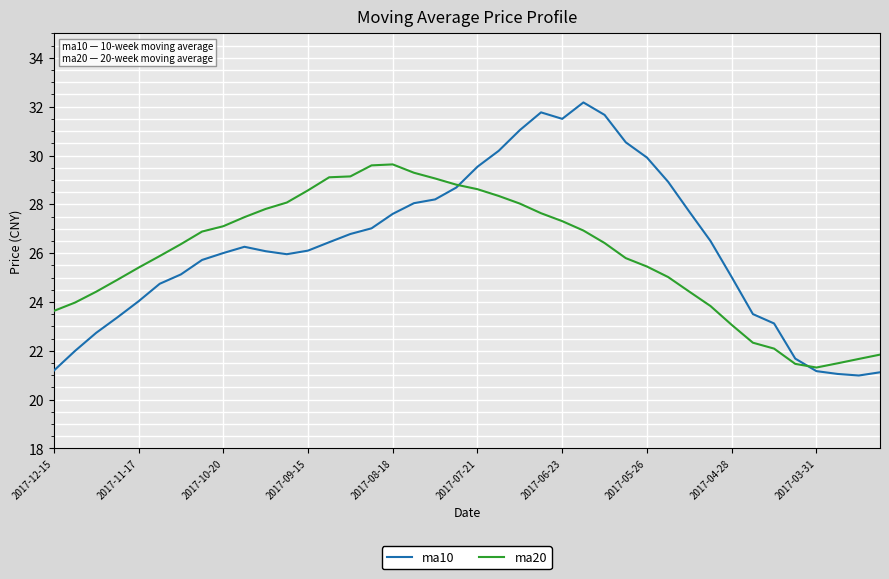

Which series has the widest spread of values?

ma10